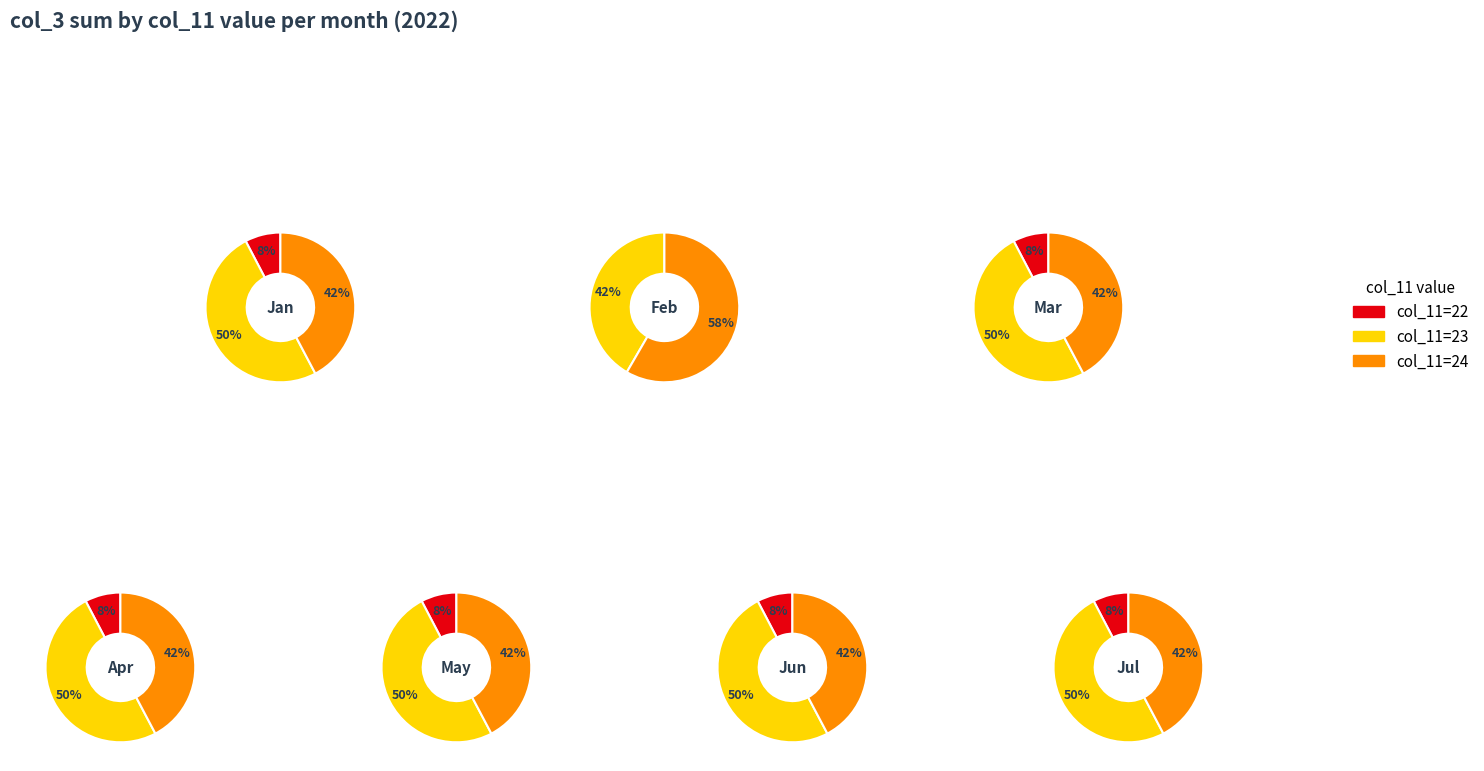

To the nearest percent, what percentage of the pie is col_11=23?

42%